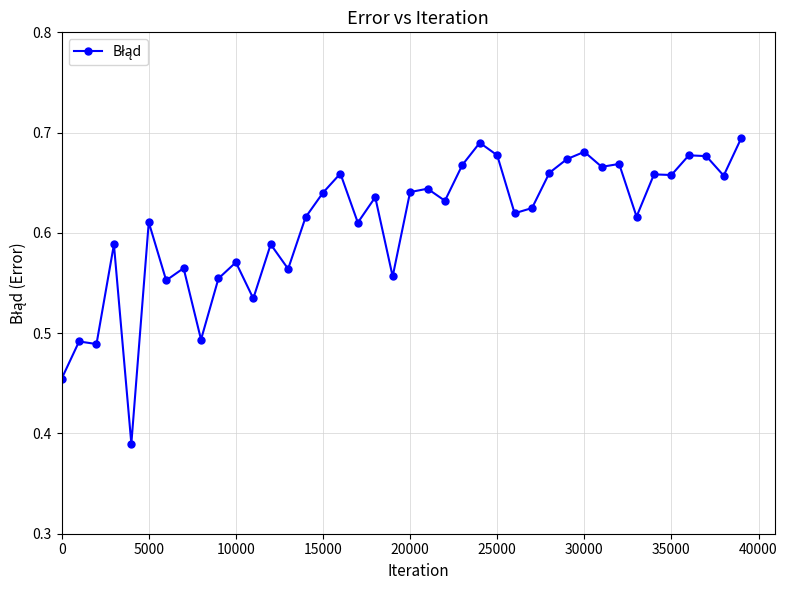

True or false: the data has more than 0 interior local peaks.

True